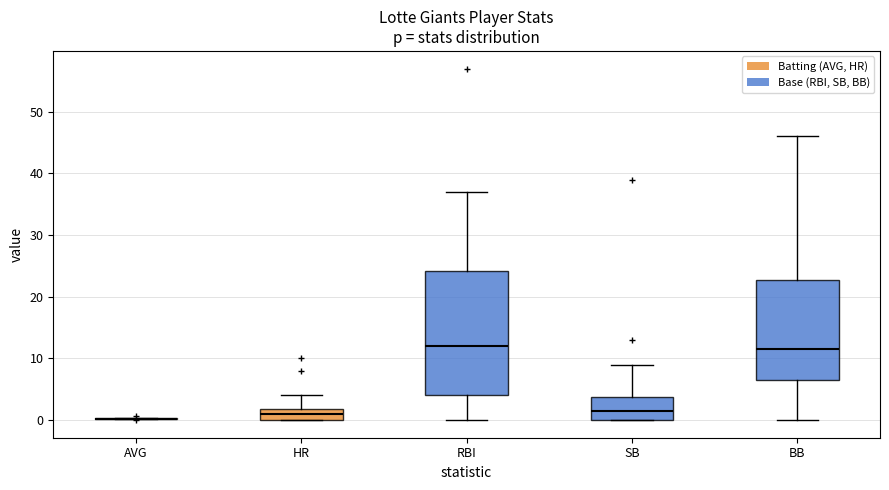

Reading left to right, read every box against the y-axis: the position of its median line, the range the box covers, and the ends of its whiskers. The values are not printed on the chart, so give them approximately, as read against the axis.

AVG: box collapsed to a line at 0, whiskers 0 to 0
HR: median 1, box 0 to 2, whiskers 0 to 4
RBI: median 12, box 4 to 24, whiskers 0 to 37
SB: median 2, box 0 to 4, whiskers 0 to 9
BB: median 12, box 7 to 23, whiskers 0 to 46